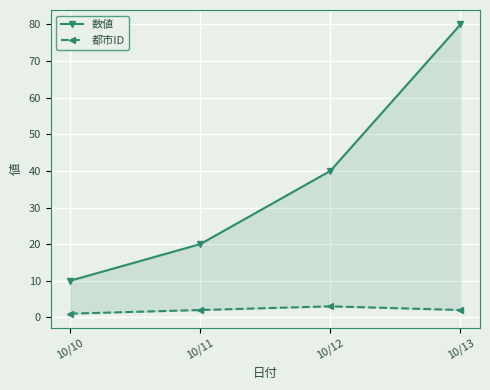

What is the value of the 都市ID point at the 4th from the left?

2